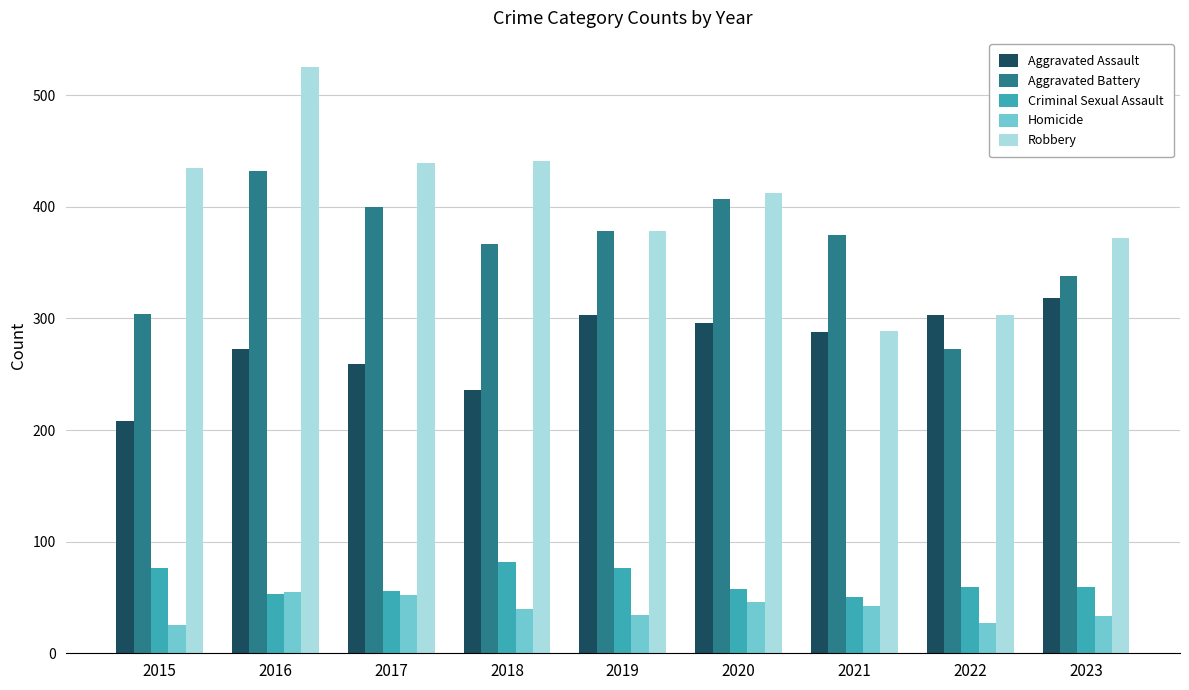

Is it true that Aggravated Battery equals 669 at 2016?

False